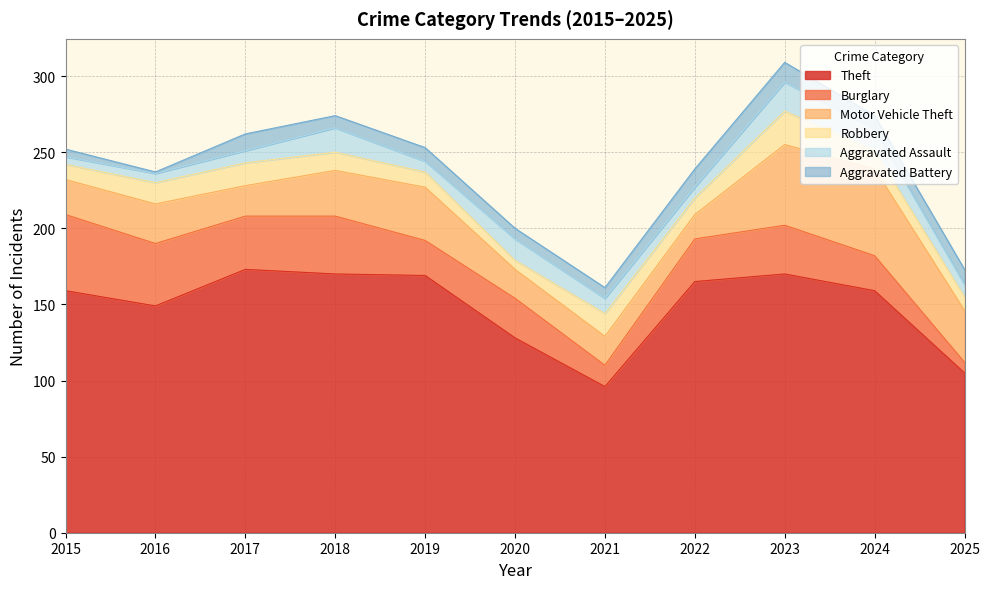

At which label does Robbery first exceed 12?

2016